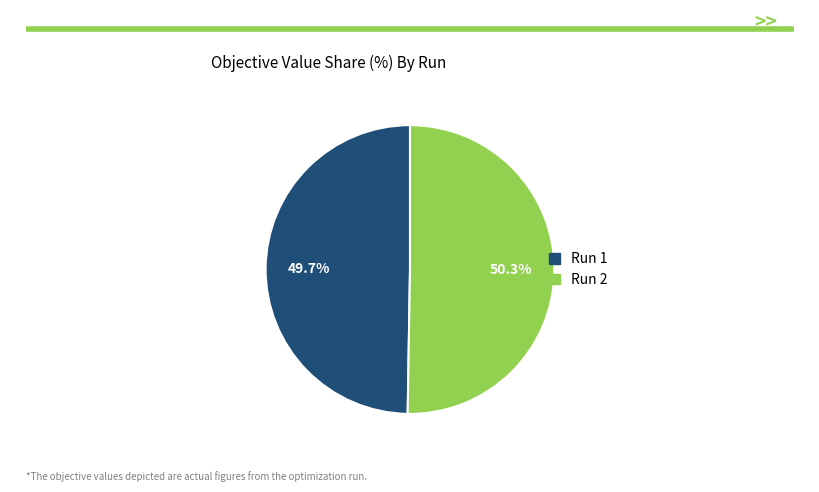

To the nearest percent, what is the difference between the largest and smallest slice percentages?

1%